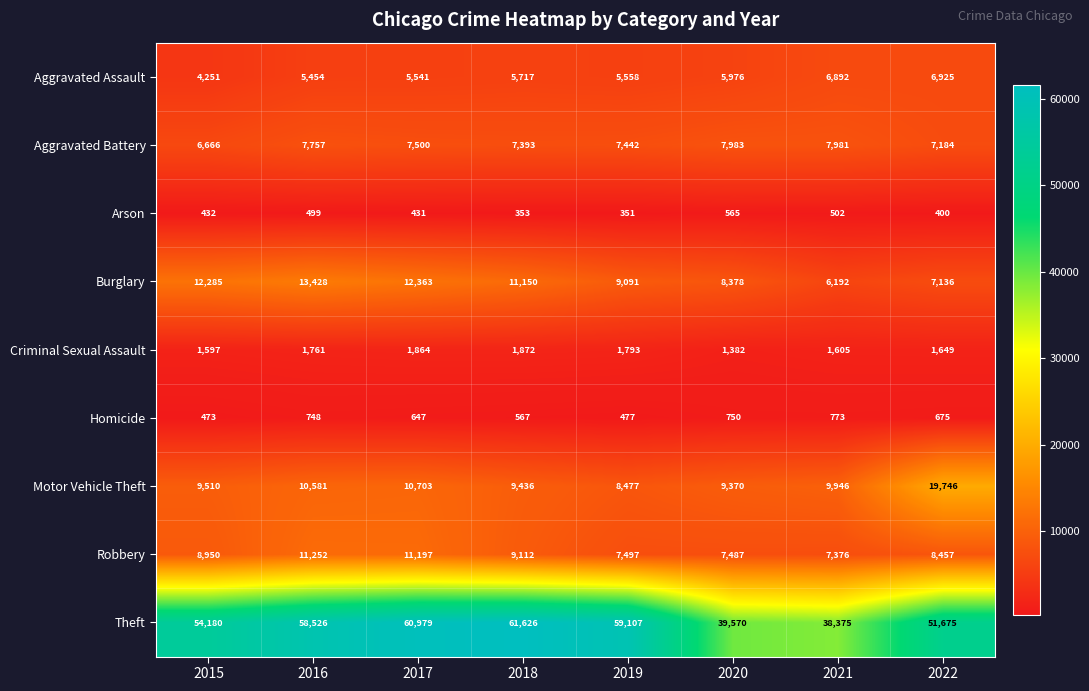

What is the maximum value shown in the chart?

61626